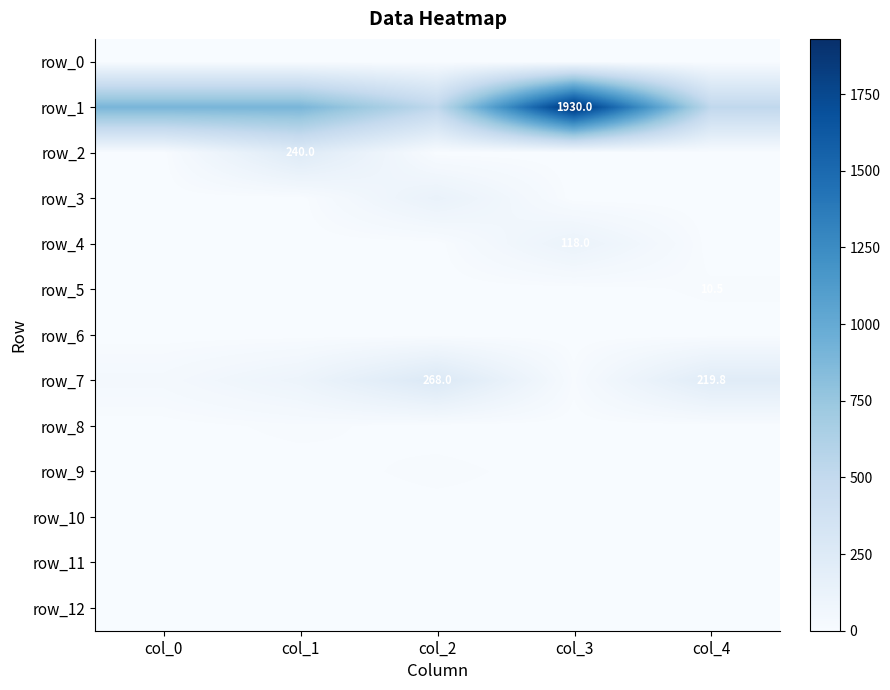

Which series has the widest spread of values?

row_1